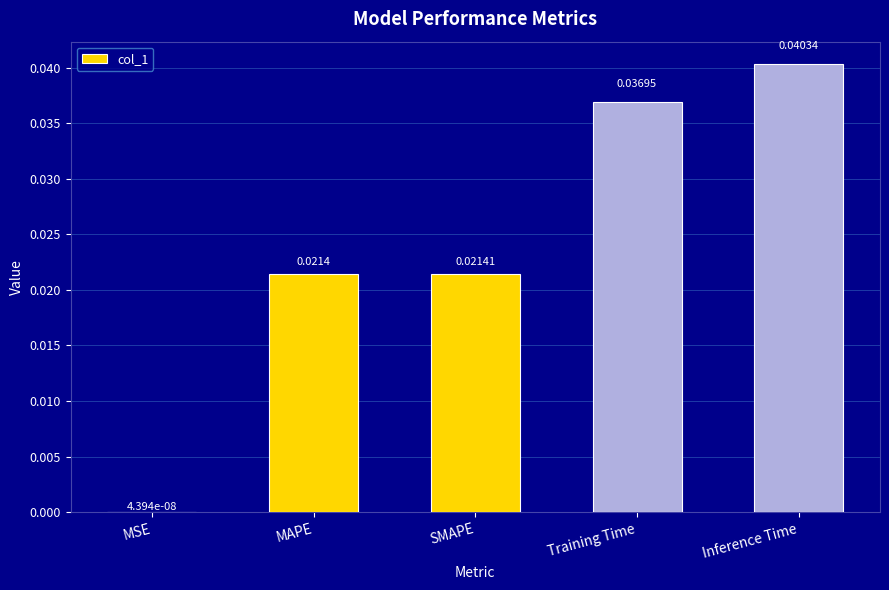

List the labels in order of value, largest first.

Inference Time, Training Time, SMAPE, MAPE, MSE